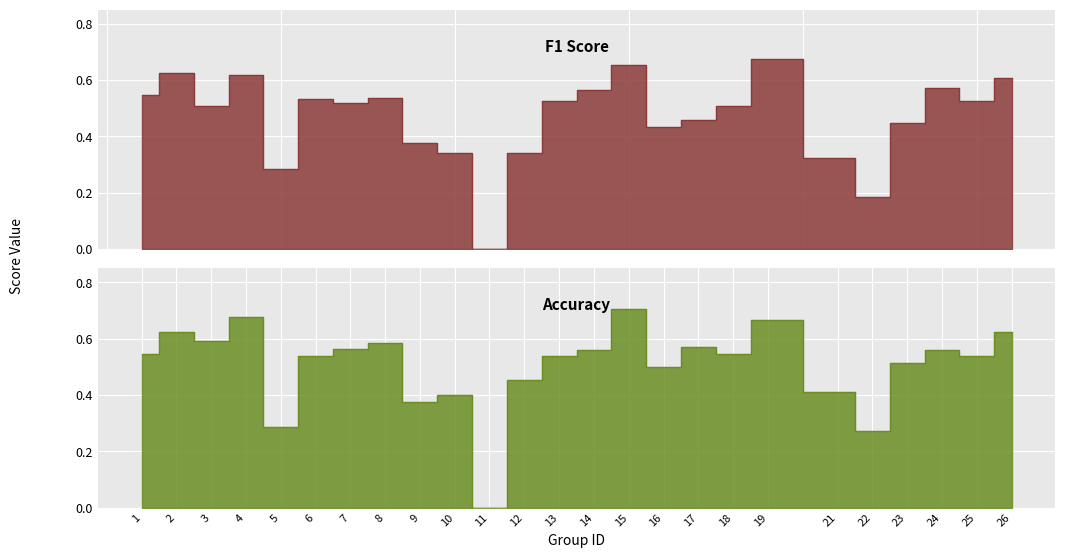

What are all the series names shown in the legend?

f1, accuracy